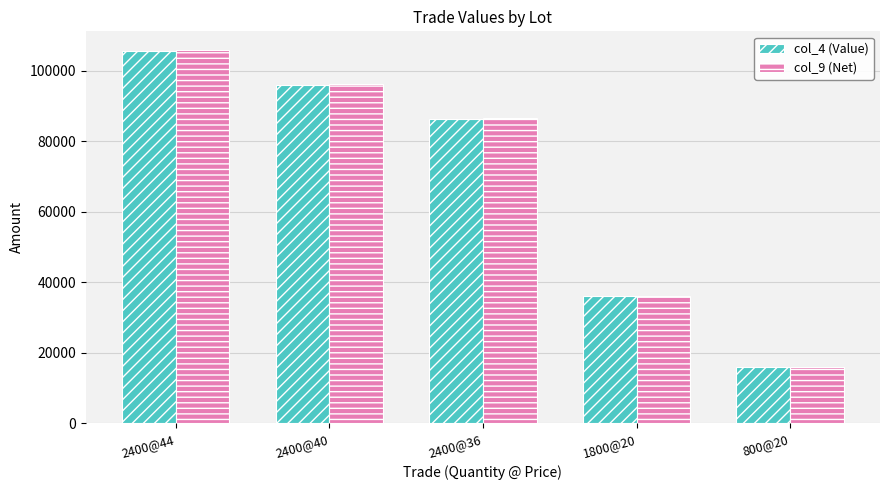

At which category is the sum across all series the highest?

2400@44